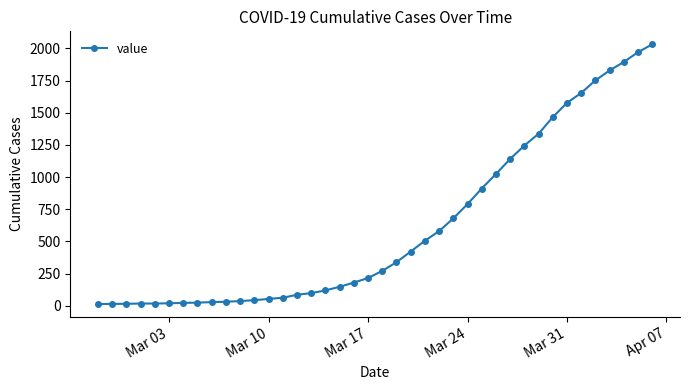

How many data points are less than 271?

20